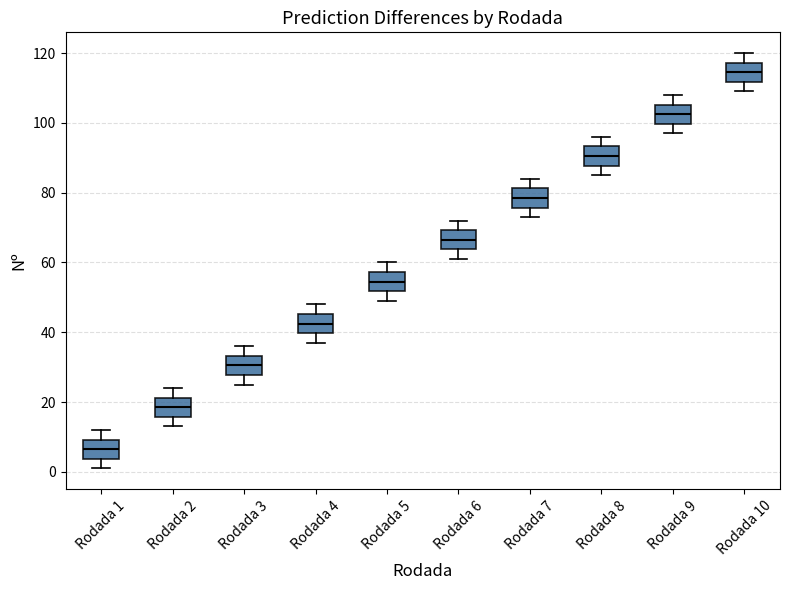

Reading left to right, transcribe this box plot: for each box, give where its median line is, the range the box spans, and where its two whiskers end, as read against the y-axis. The values are not printed on the chart, so give them approximately, as read against the axis.

Rodada 1: median 6, box 4 to 10, whiskers 2 to 12
Rodada 2: median 18, box 16 to 22, whiskers 14 to 24
Rodada 3: median 30, box 28 to 34, whiskers 26 to 36
Rodada 4: median 42, box 40 to 46, whiskers 38 to 48
Rodada 5: median 54, box 52 to 58, whiskers 50 to 60
Rodada 6: median 66, box 64 to 70, whiskers 62 to 72
Rodada 7: median 78, box 76 to 82, whiskers 74 to 84
Rodada 8: median 90, box 88 to 94, whiskers 86 to 96
Rodada 9: median 102, box 100 to 106, whiskers 98 to 108
Rodada 10: median 114, box 112 to 118, whiskers 110 to 120